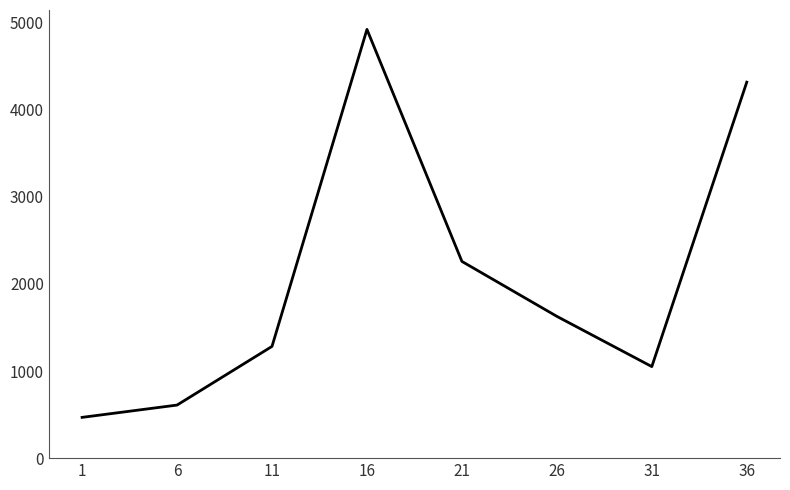

True or false: the data has more than 1 interior local peaks.

False